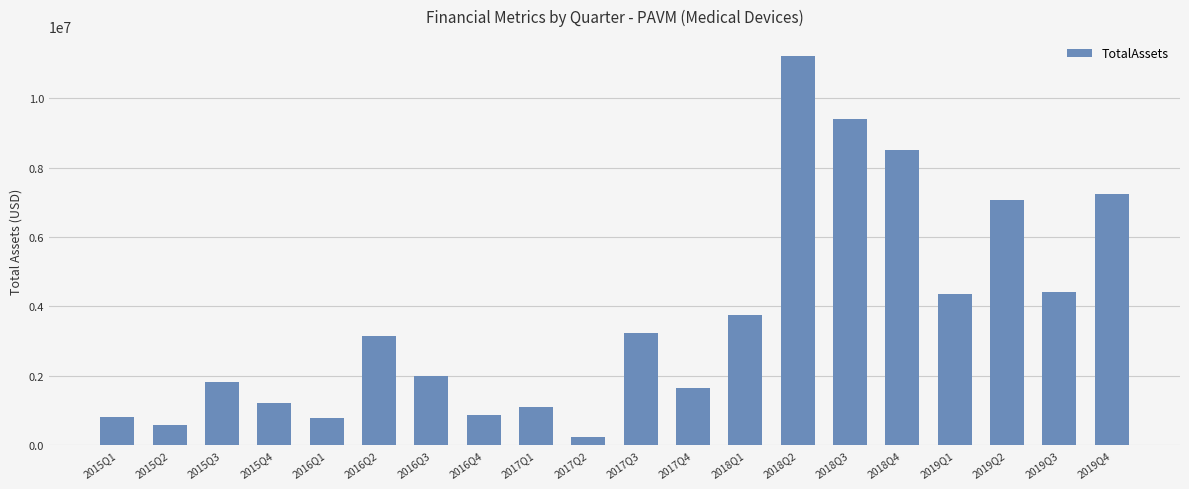

What is the change in value from 2019Q1 to 2019Q3?

+50375